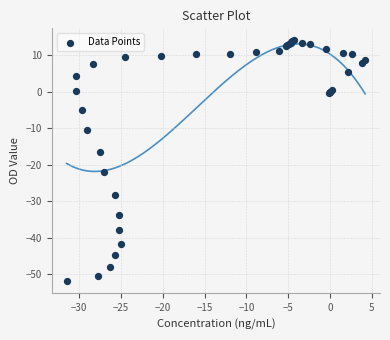

What Y value in the scatter plot is closest to -18?

-16.4